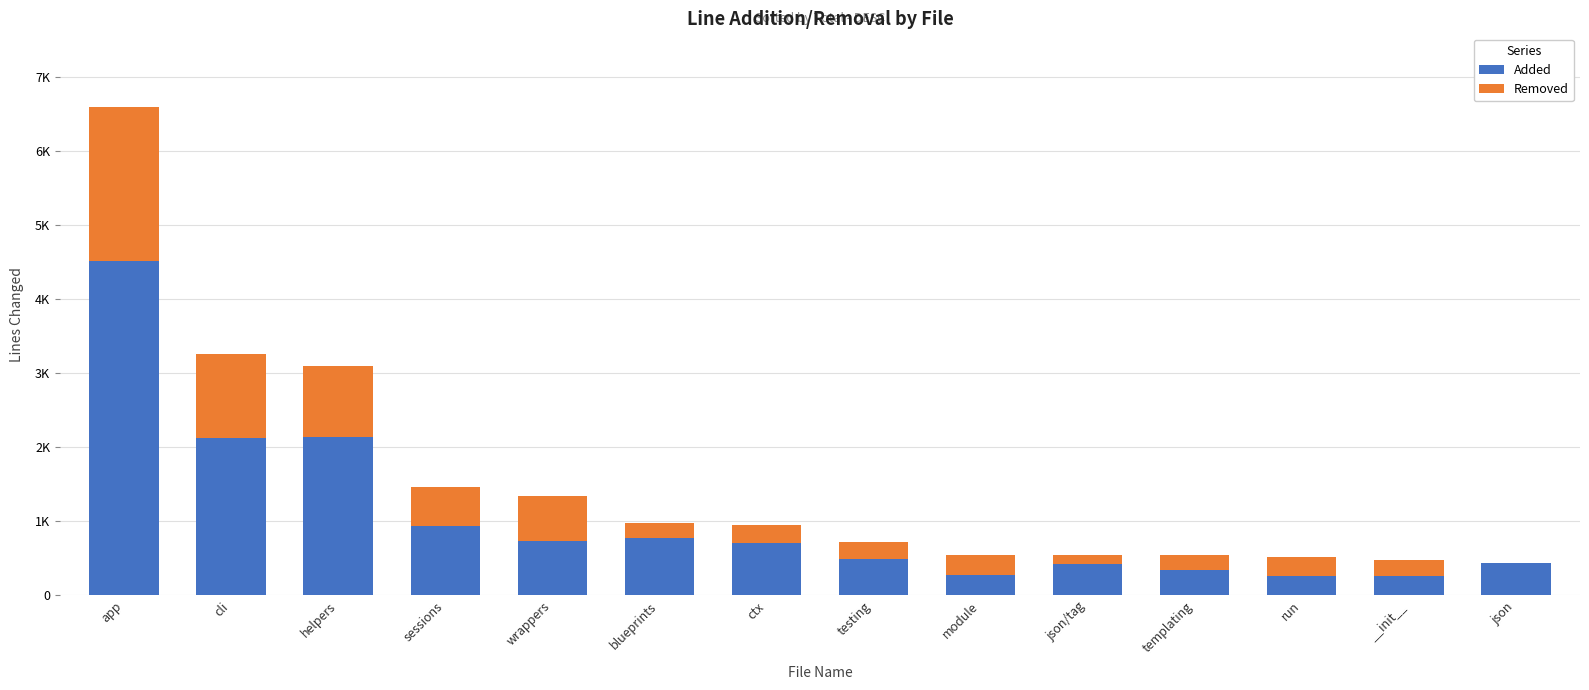

Are the bars grouped side by side (vs. stacked)?

No